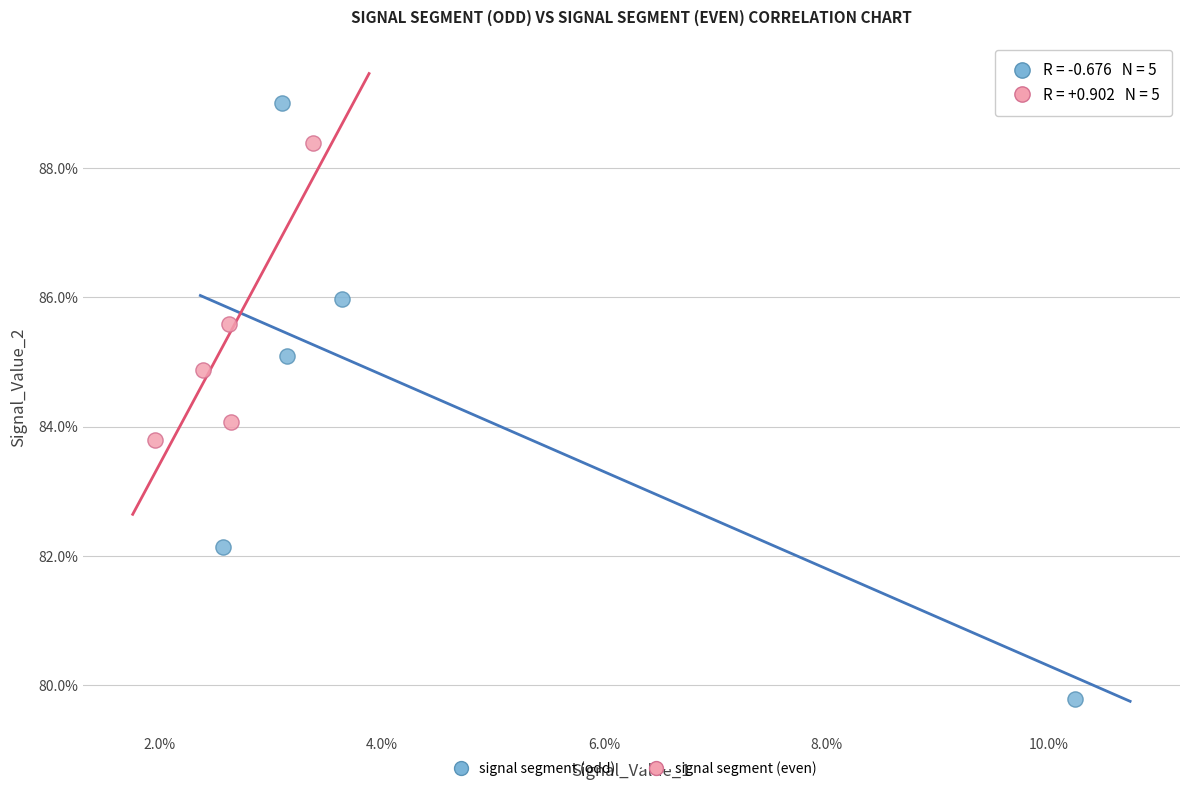

Which series has the largest Y range (max minus min)?

signal segment (odd)